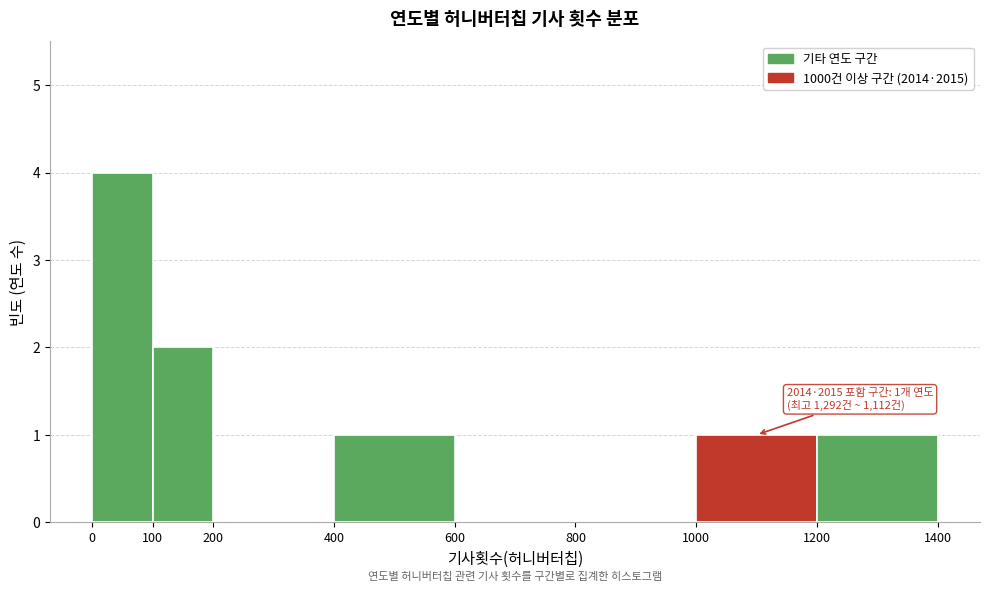

Which range on the x-axis has the tallest bar?

0 to 100